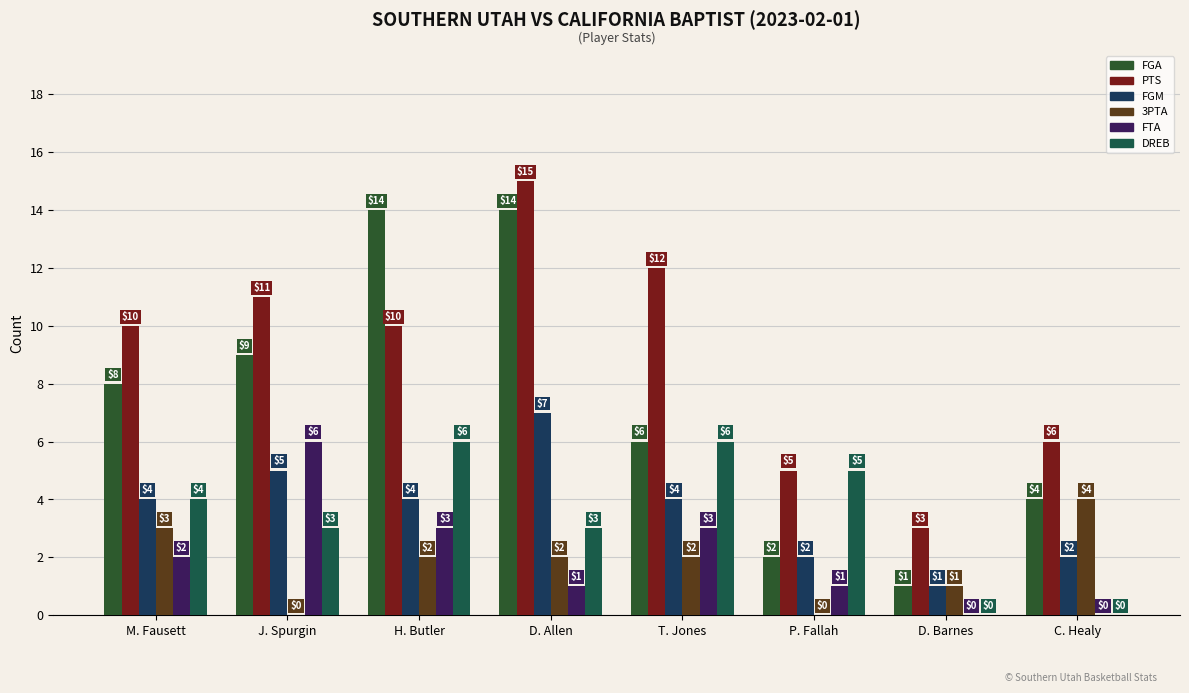

Which category has the lowest value in the FTA series?

D. Barnes